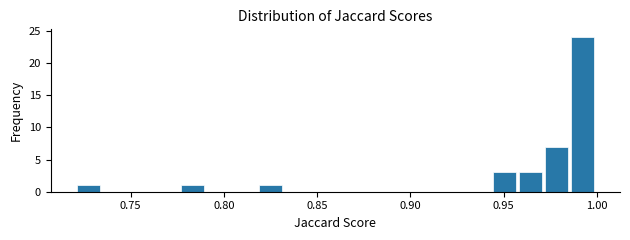

Read against the x-axis, roughly where is the centre of the tallest bar?

0.990